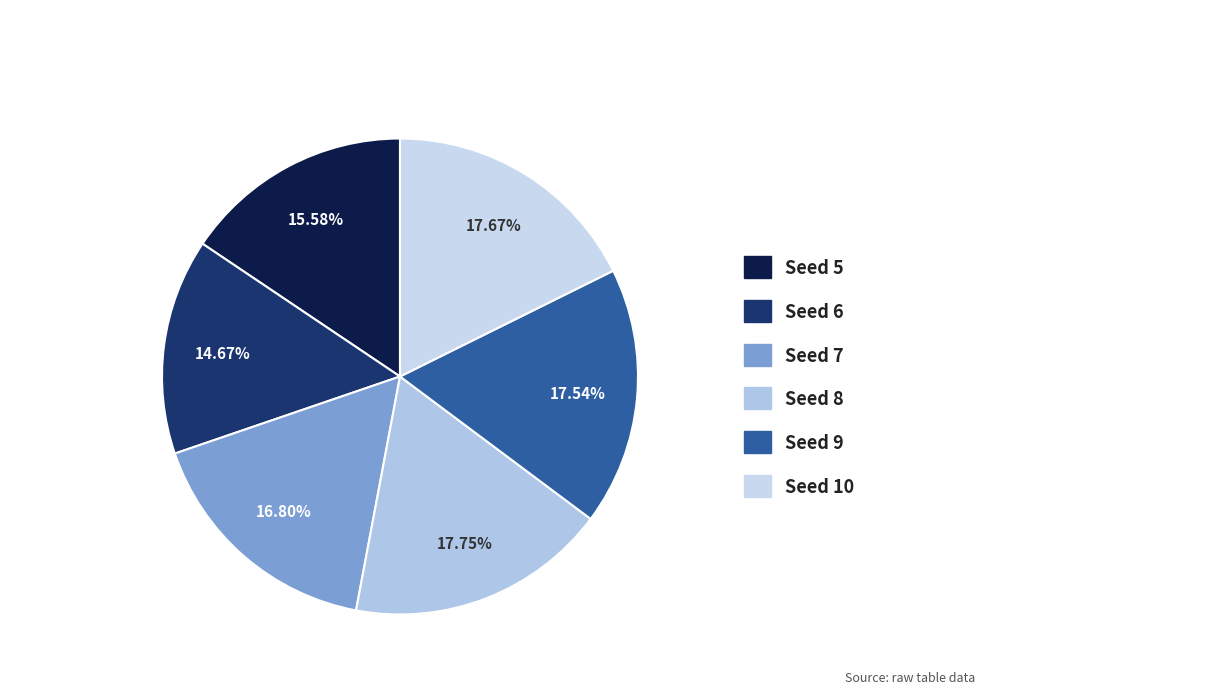

Count the number of slices in the pie.

6